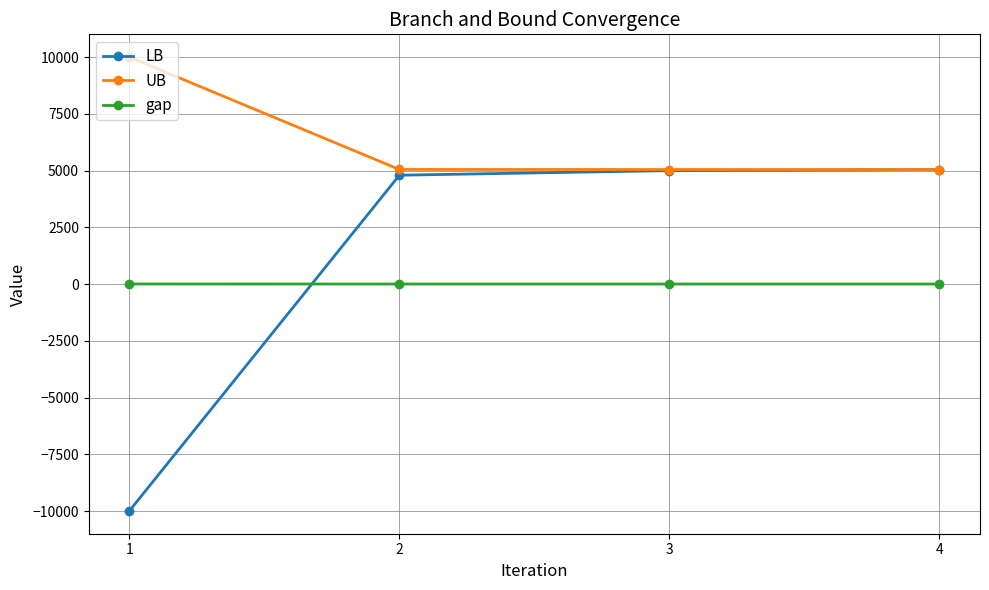

What is the total value across all series at 3?

10041.8